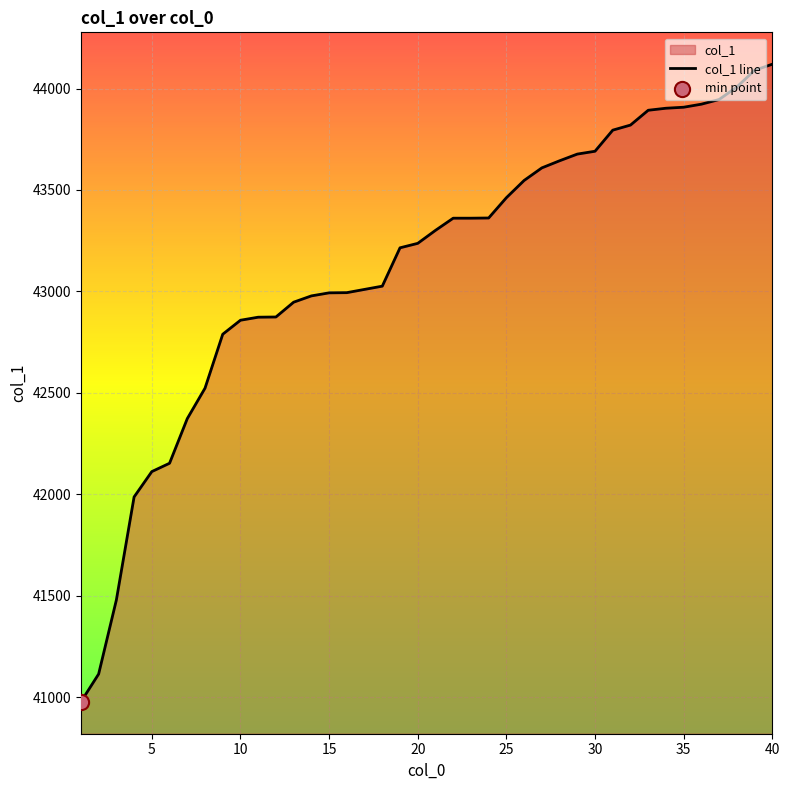

What is the minimum value shown in the chart?

40977